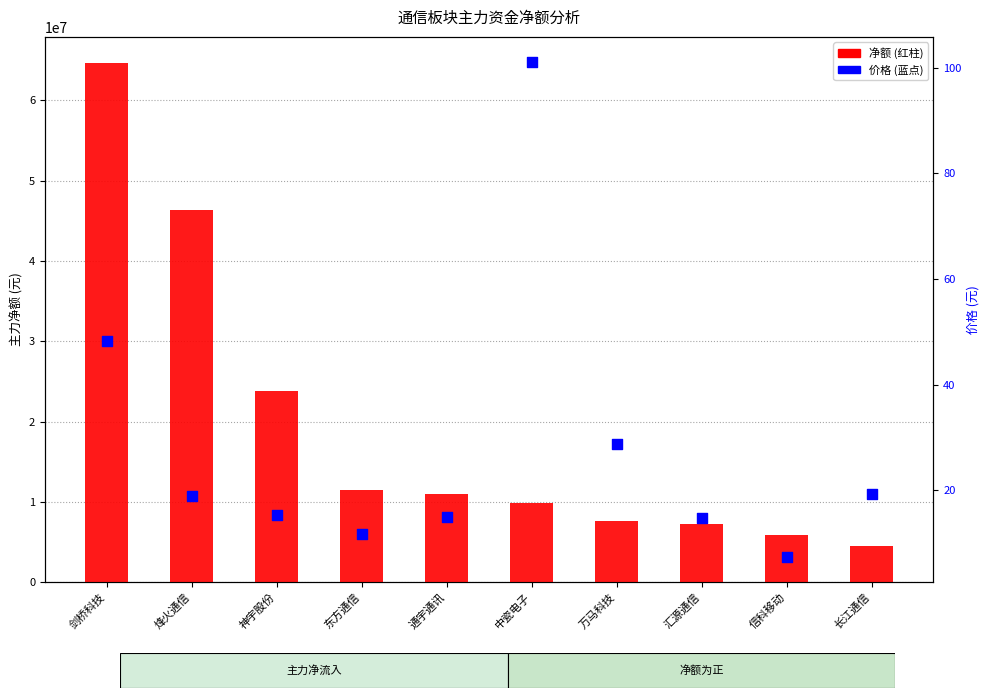

At which category is the sum across all series the highest?

剑桥科技